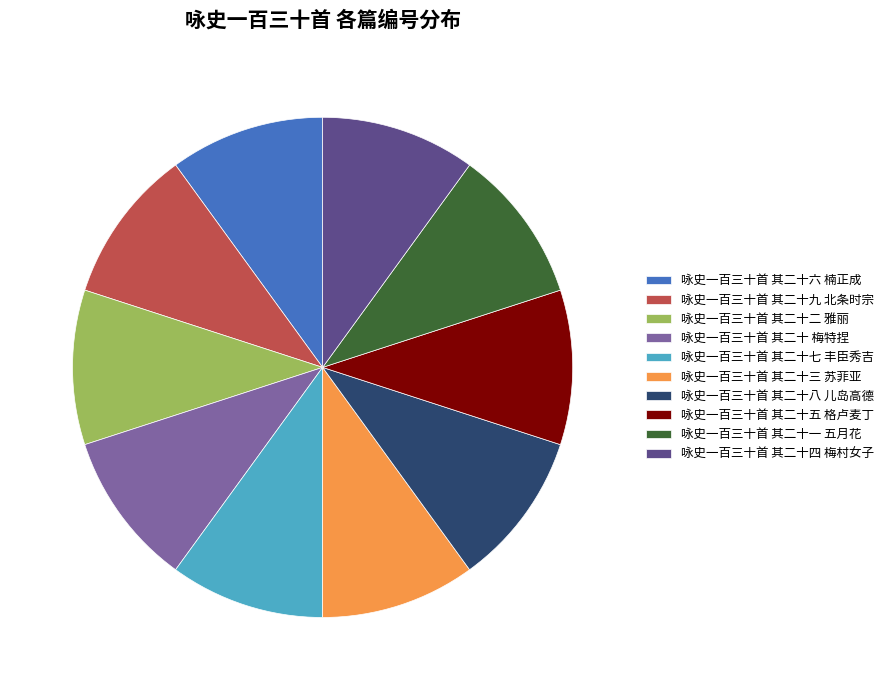

Is it true that 咏史一百三十首 其二十六 楠正成 is 23% of the pie?

False